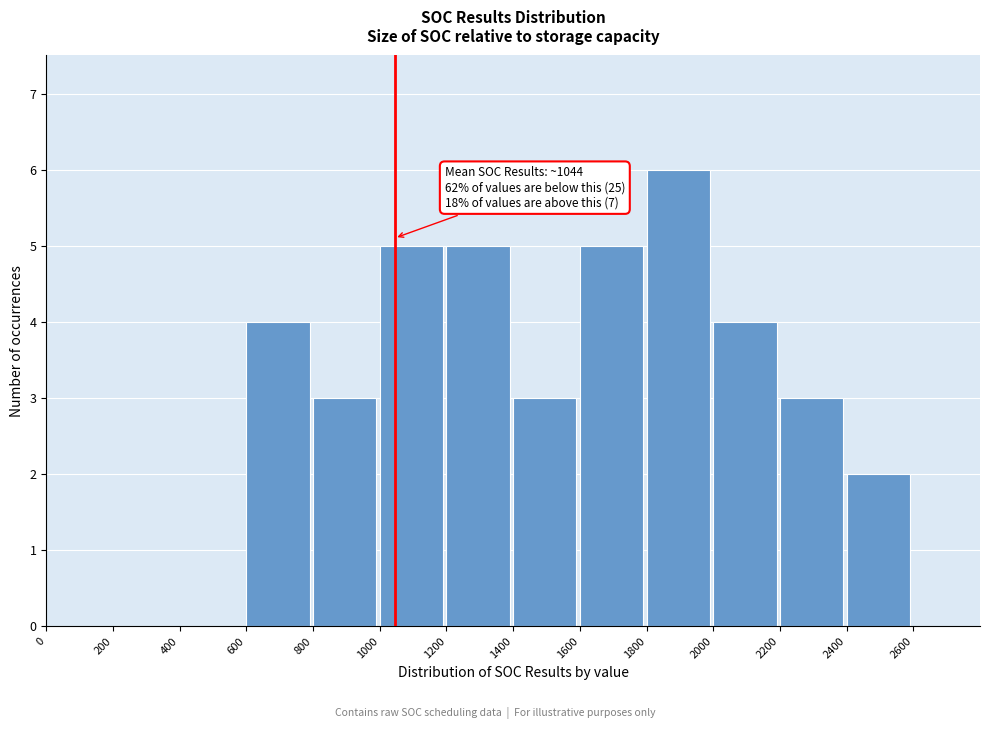

Which range on the x-axis has the tallest bar?

1800 to 2000